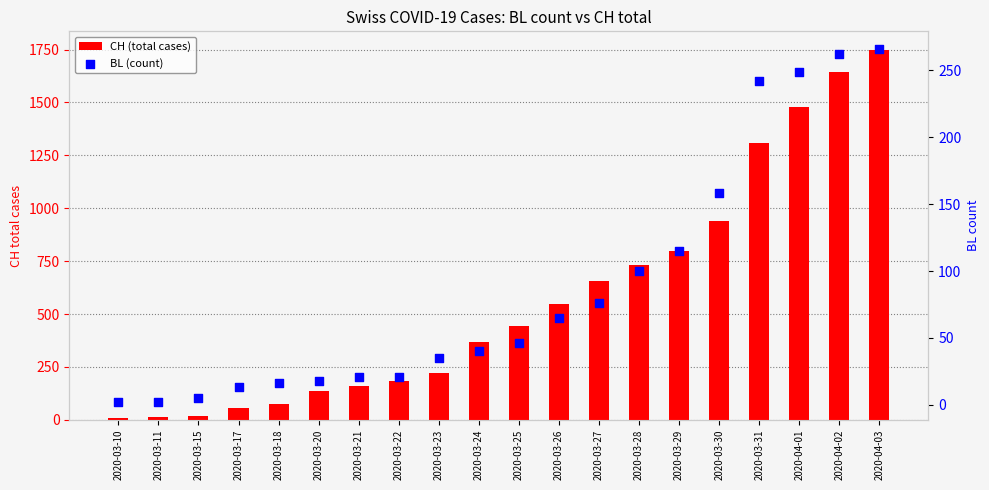

Which series has the largest total across all categories?

CH (total cases)